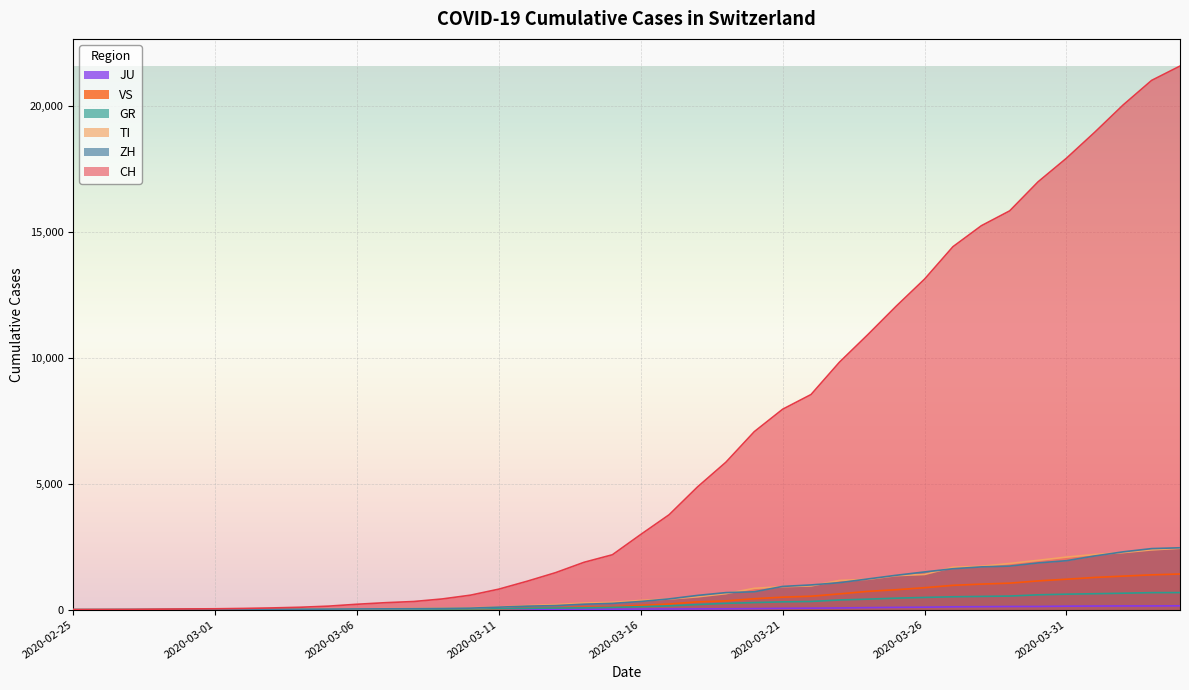

How many intersections are there between TI and ZH?

11